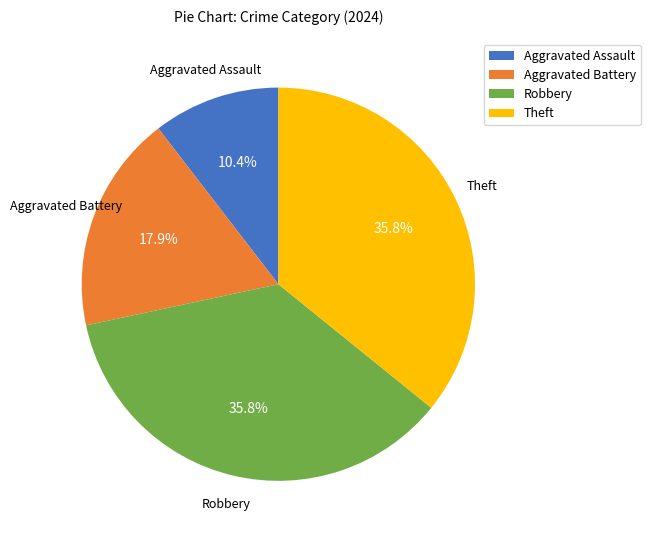

What percentage is the Robbery slice, to the nearest percent?

36%